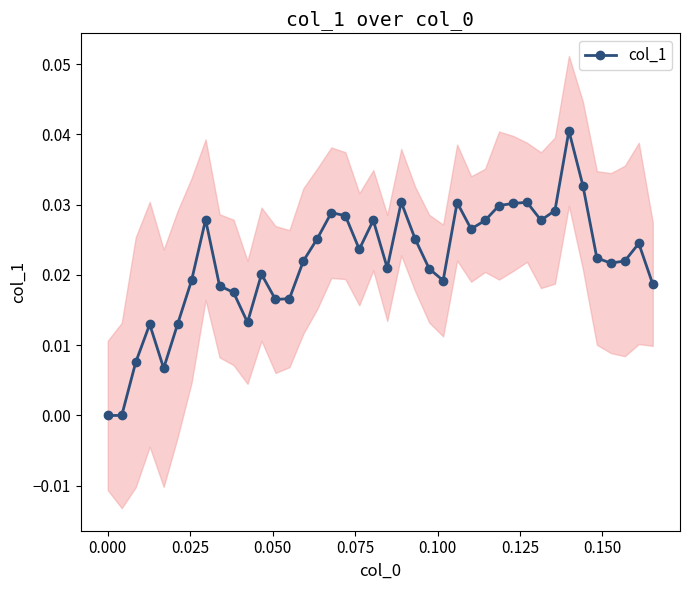

How many points are higher than both their immediate neighbors (excluding endpoints)?

10